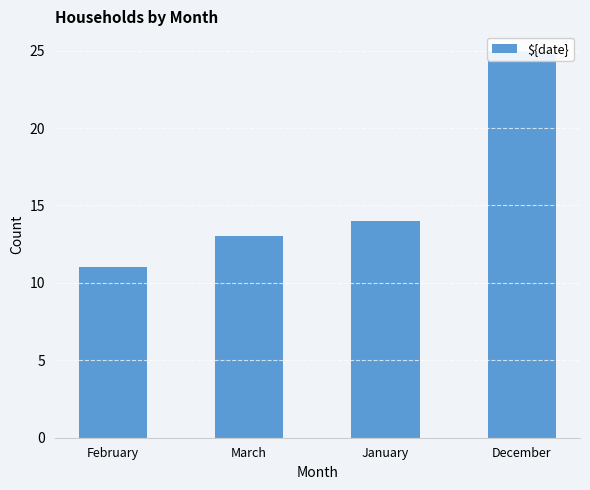

What is the sum of the values at February and March?

24